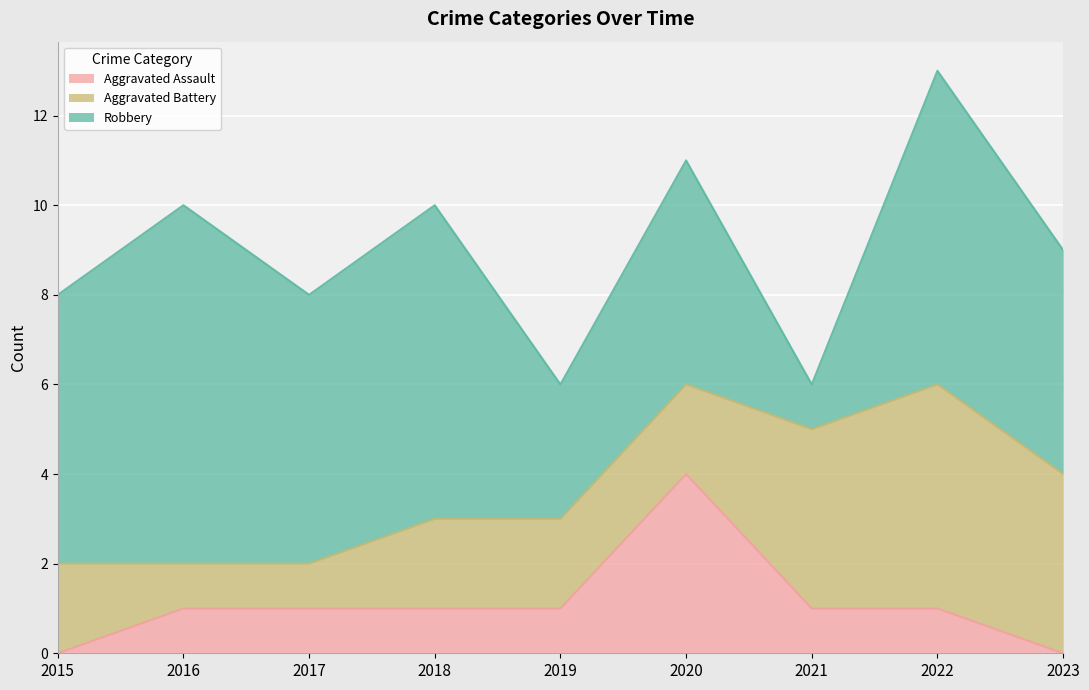

Is it true that Robbery equals 2 at 2021?

False